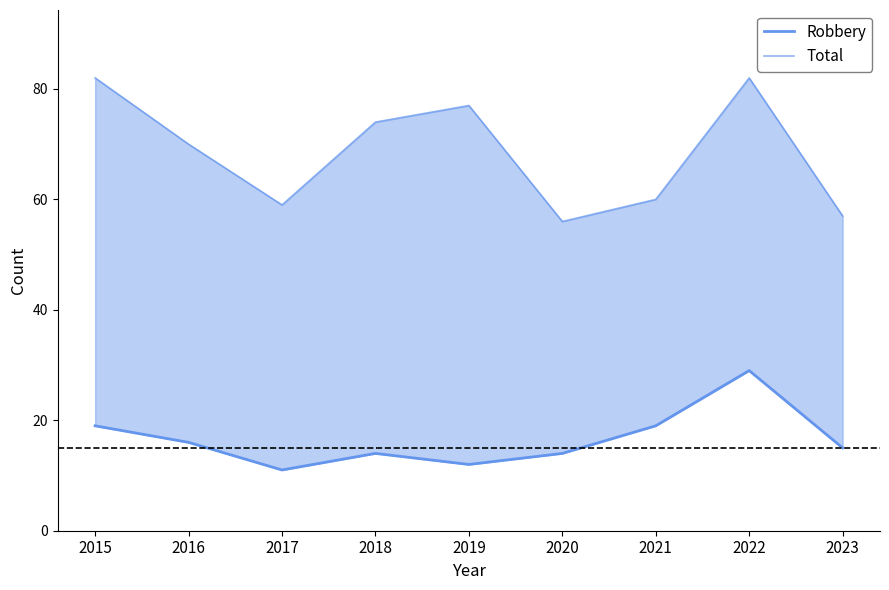

List the series in order of their overall mean, lowest first.

Robbery, Total